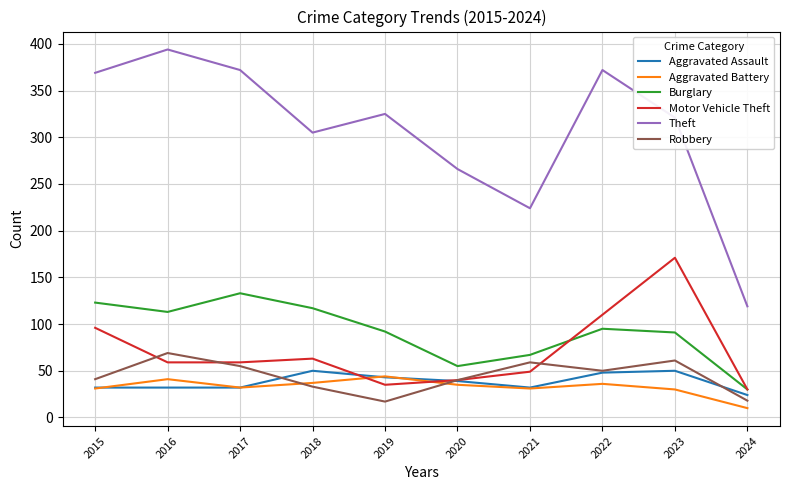

Does the chart have visible grid lines?

Yes